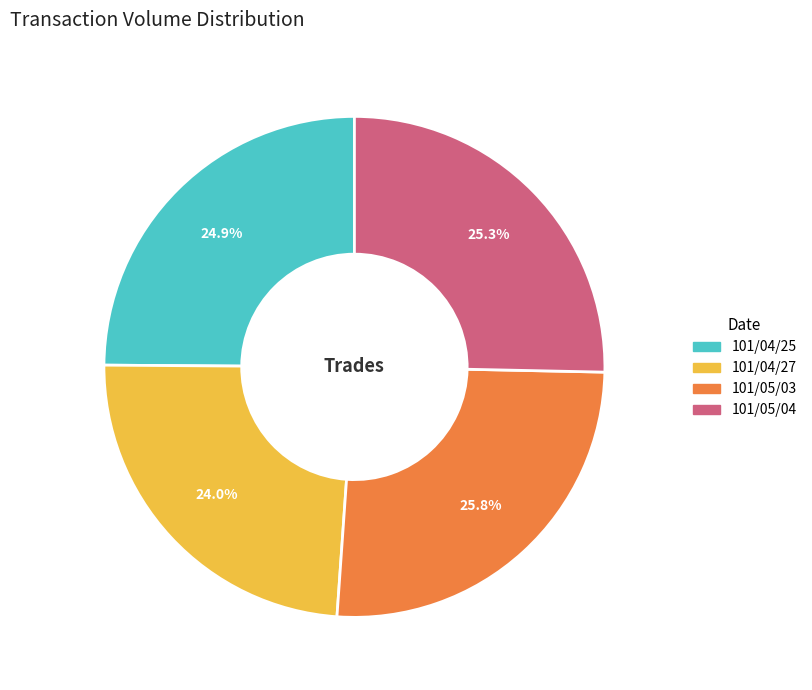

How many segments does this pie chart have?

4